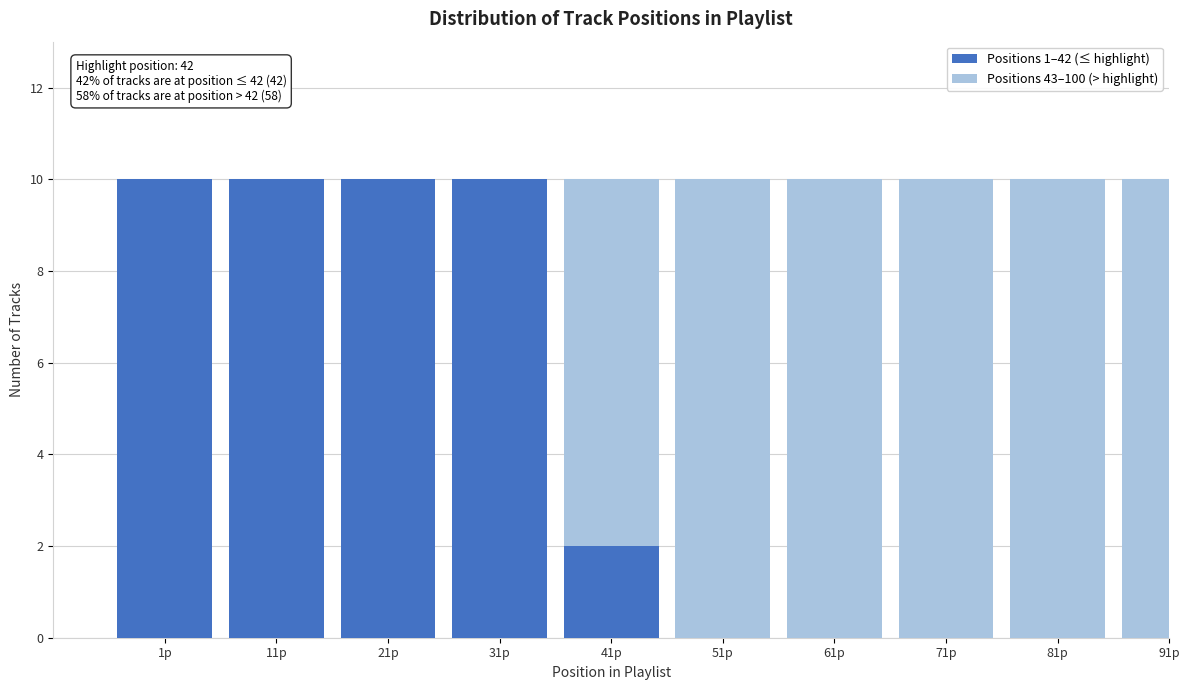

Reading right to left, list the values for the Positions 1–42 (≤ highlight) series.

91p=0	81p=0	71p=0	61p=0	51p=0	41p=2	31p=10	21p=10	11p=10	1p=10